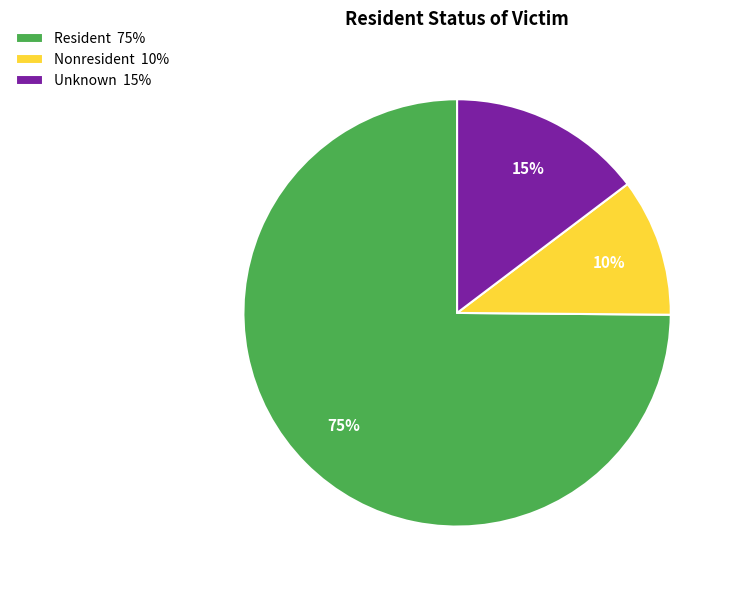

Is the sum of Nonresident 10% and Resident 75% greater than half?

Yes